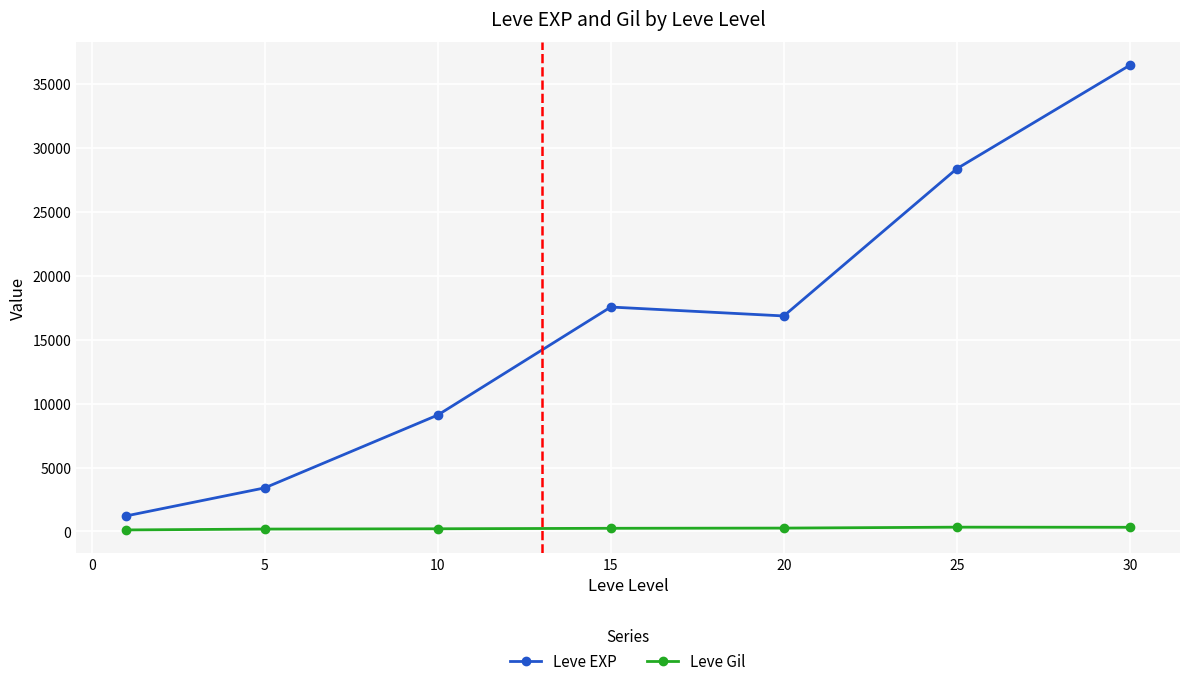

At how many categories does at least one series exceed 3909?

5